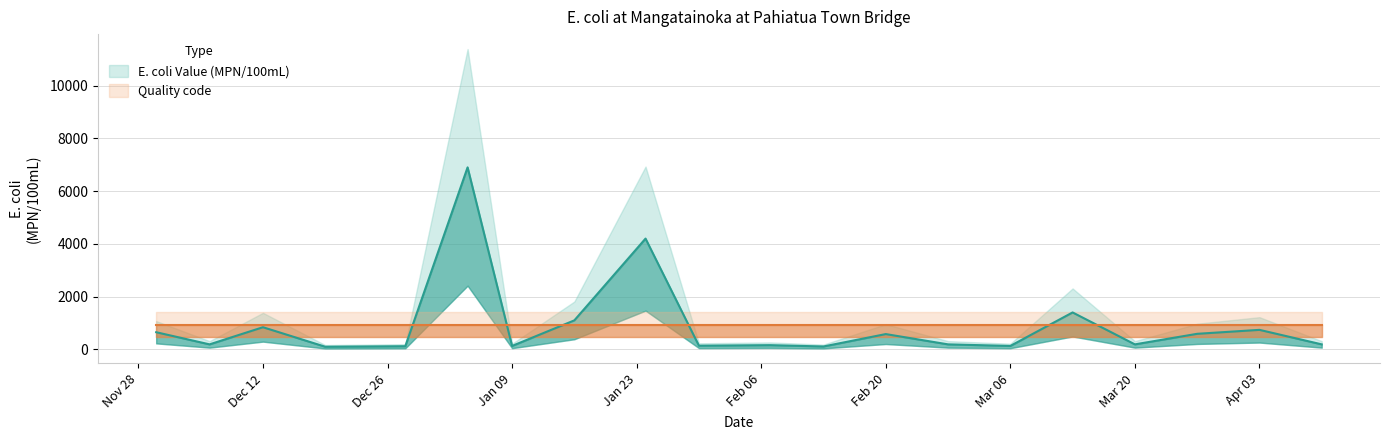

Reading left to right, what are all the values shown in this chart?

650	190	840	100	120	6900	130	1100	4200	140	160	110	580	190	130	1400	190	590	740	190